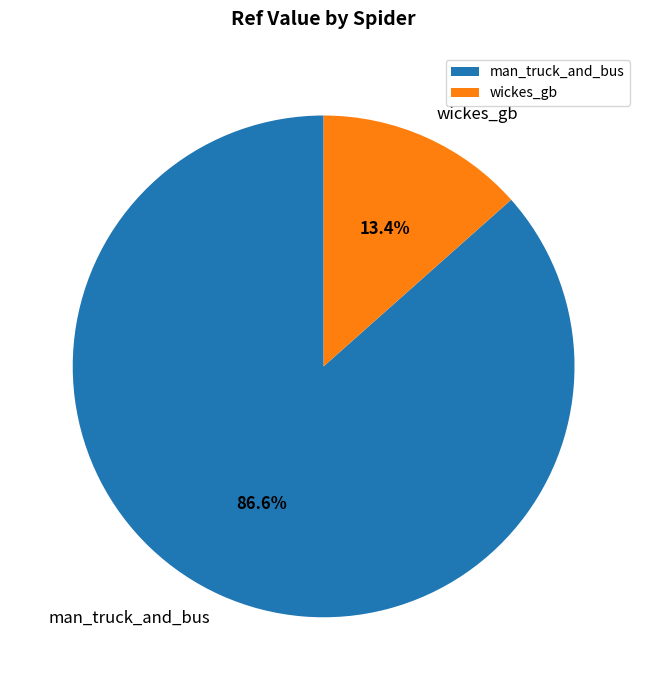

Is the sum of wickes_gb and man_truck_and_bus greater than half?

Yes